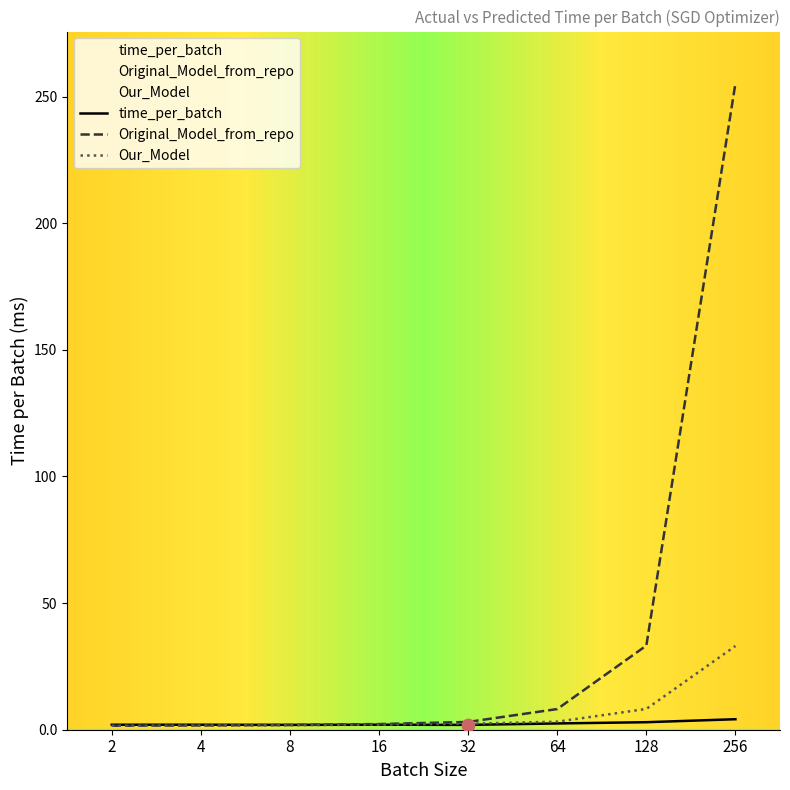

What is the total value across all series at 256?

292.5